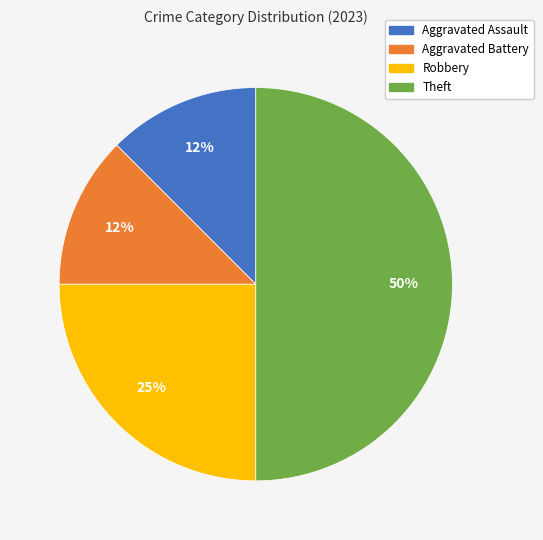

To the nearest percent, what is the average slice percentage?

25%